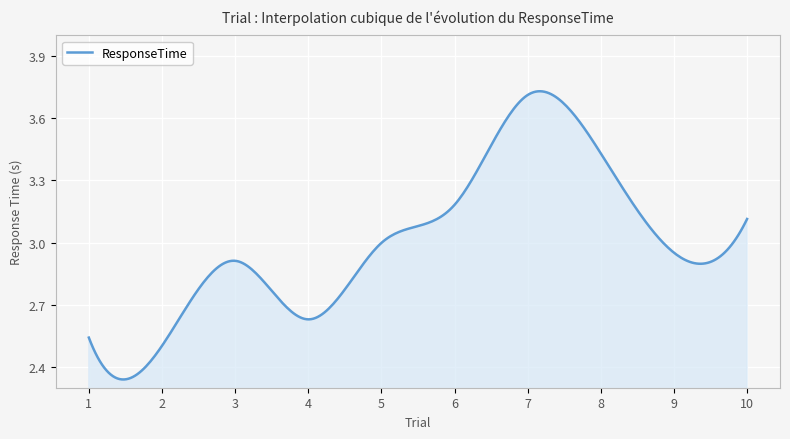

What is the difference between the maximum and minimum values?

1.4